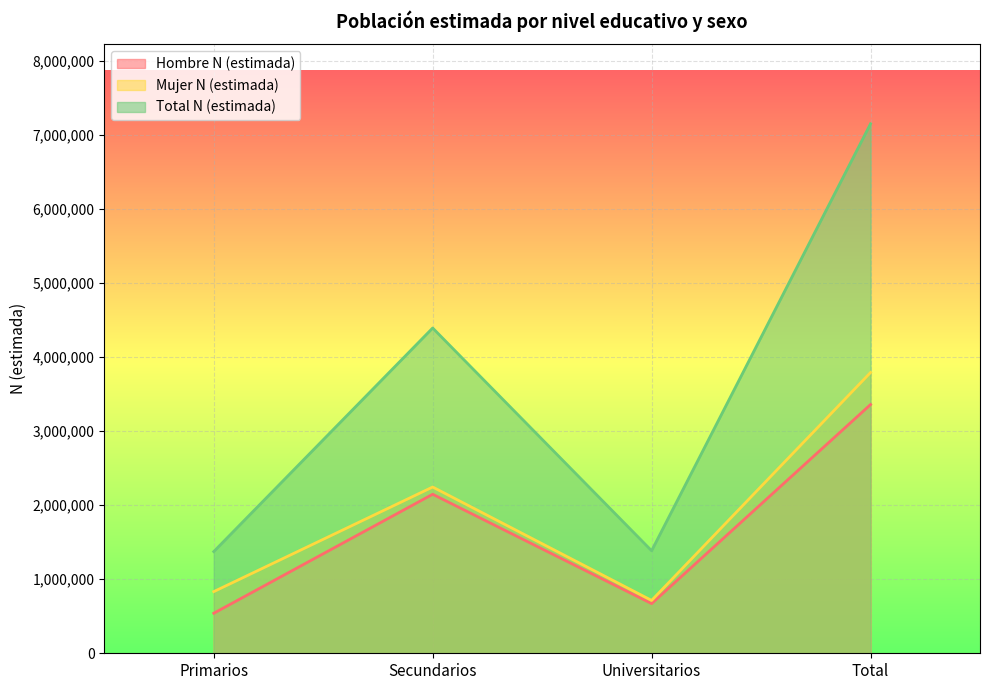

Is the value of Hombre N (estimada) at Universitarios greater than the value of Total N (estimada) at Total?

No